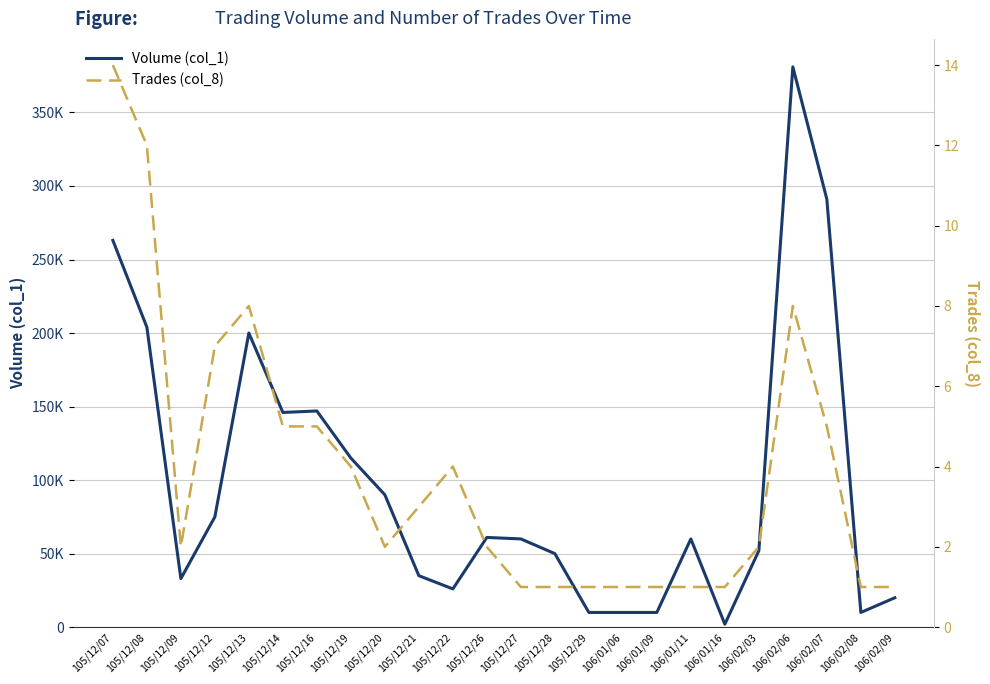

True or false: Trades (col_8) has a value of 11 at 105/12/13.

False